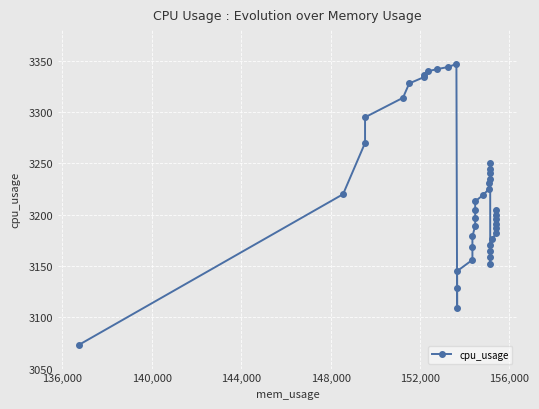

What is the smallest value displayed?

3073